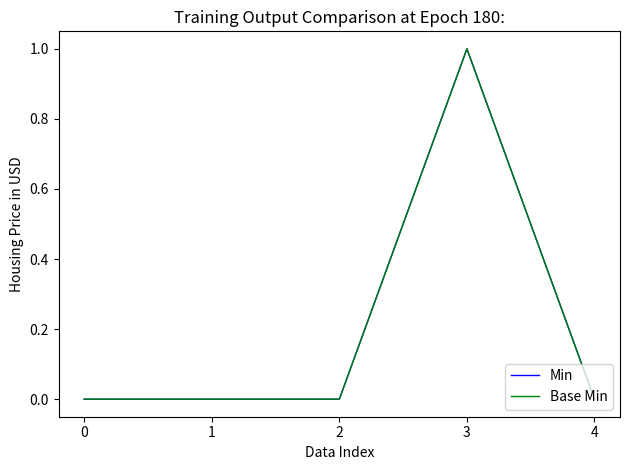

Rank the categories by Min value from lowest to highest.

0, 1, 2, 4, 3